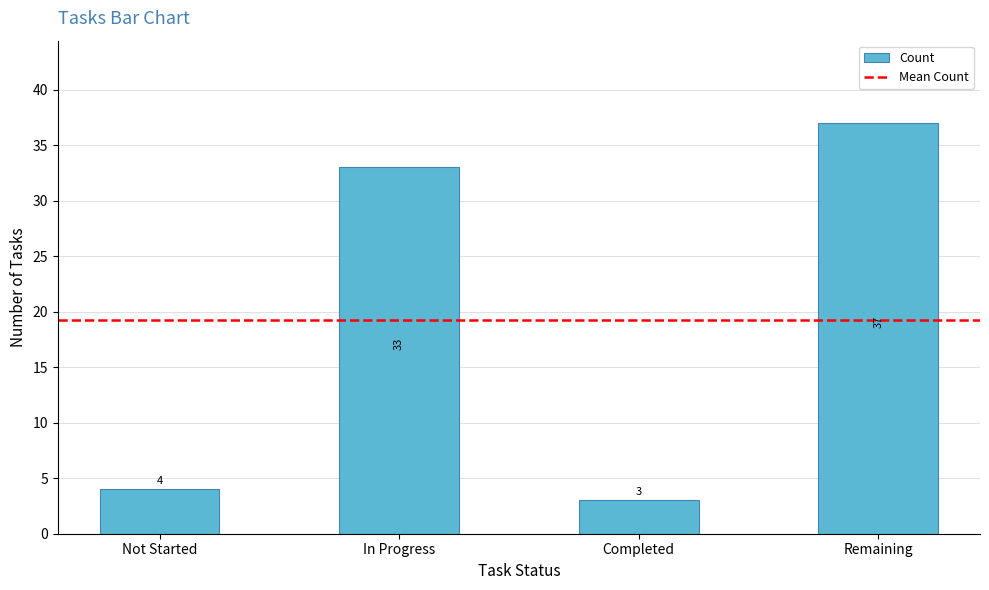

What is the smallest value displayed?

3